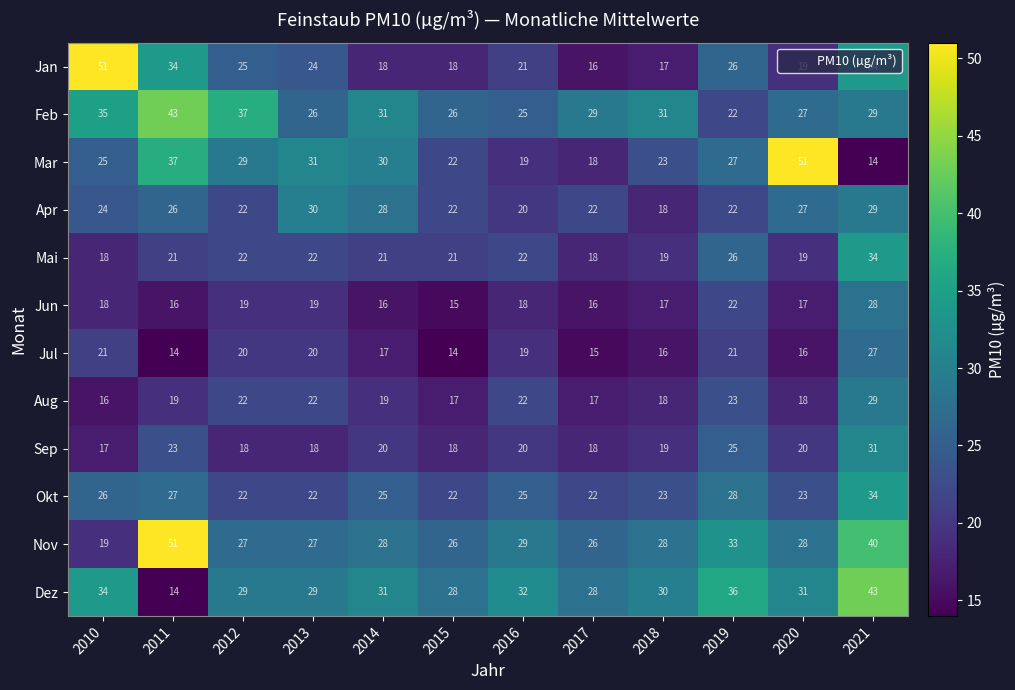

How many data points does each series have?

12